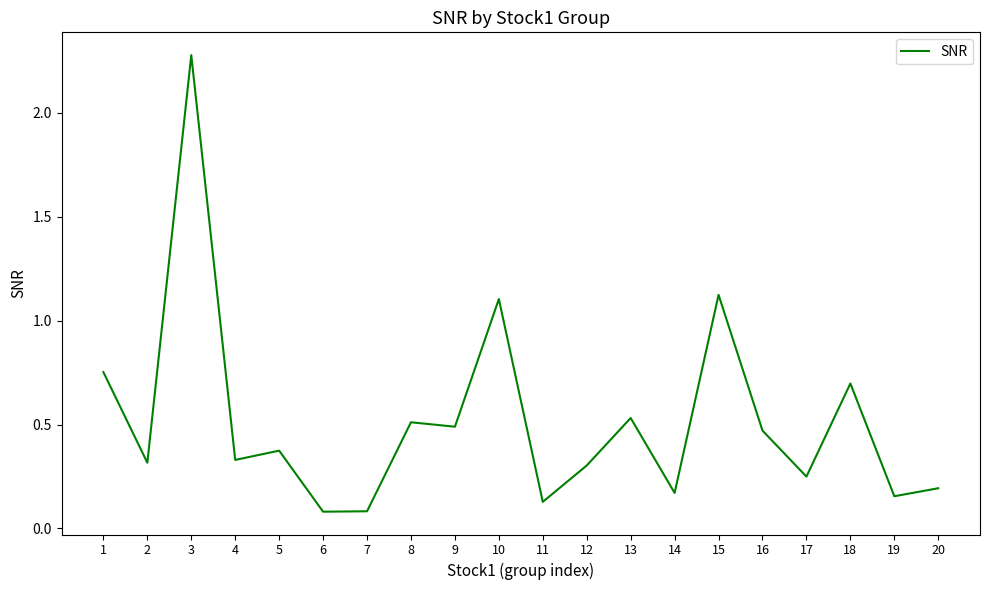

Between 1 and 8, which is larger?

1